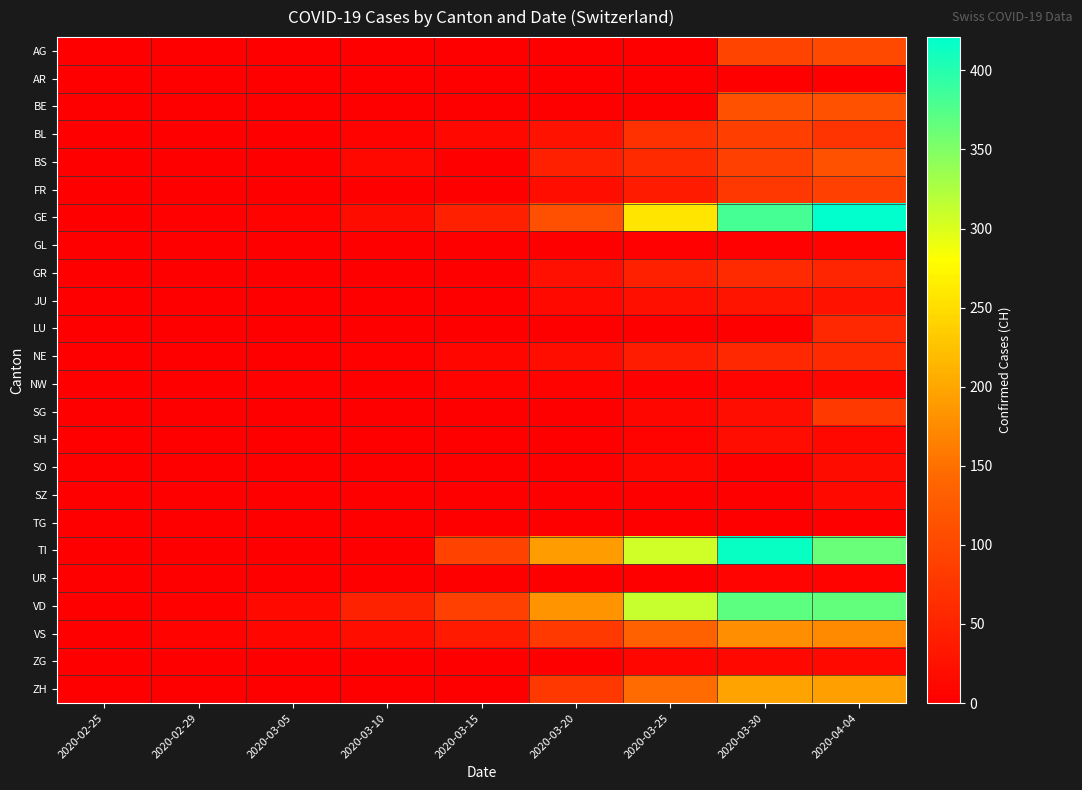

Which series has the widest spread of values?

GE